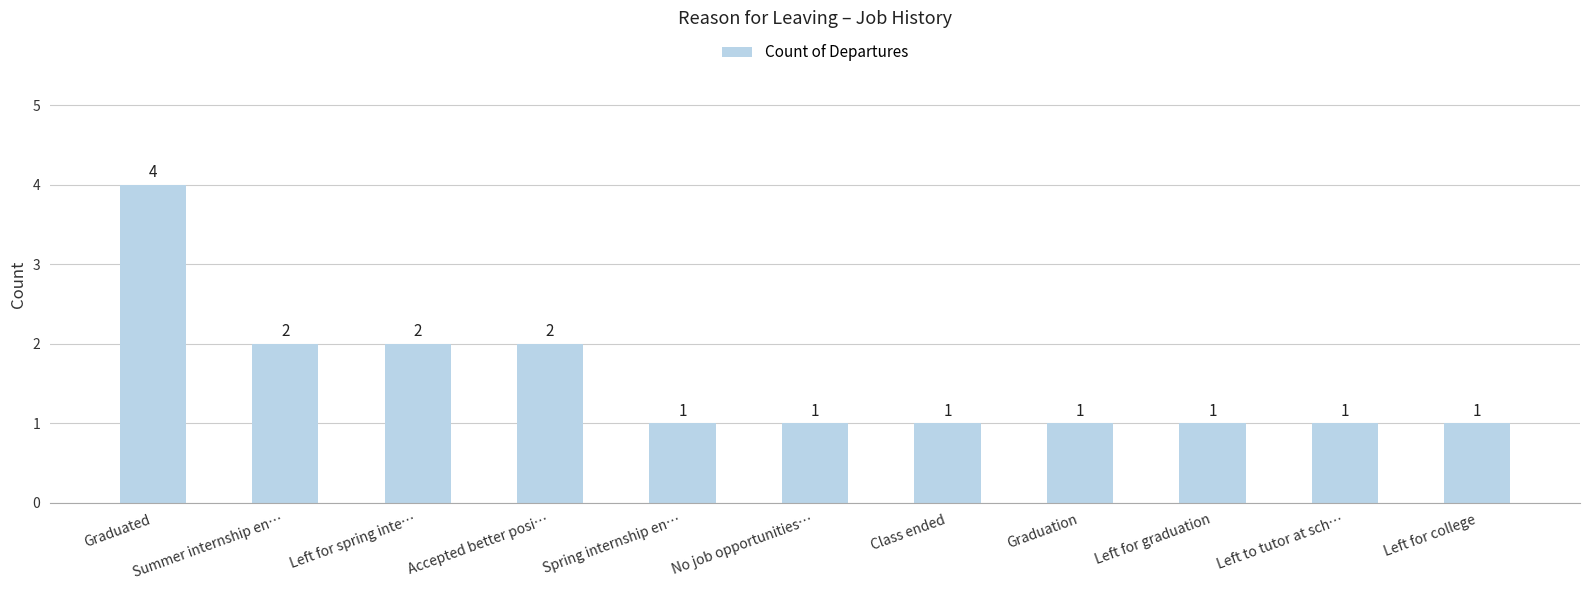

How many categories are shown in the chart?

11